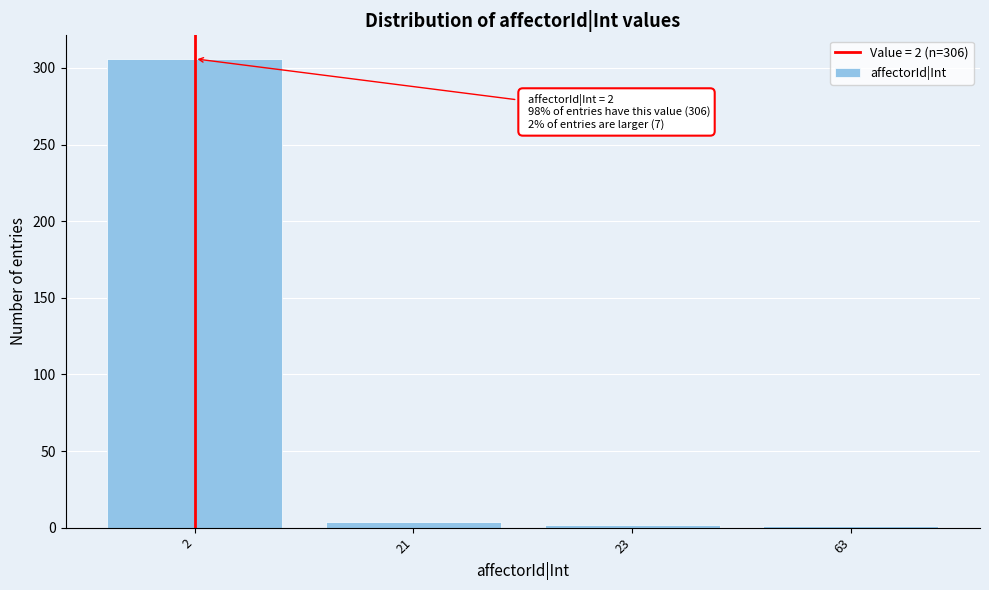

What is the greatest value displayed?

306